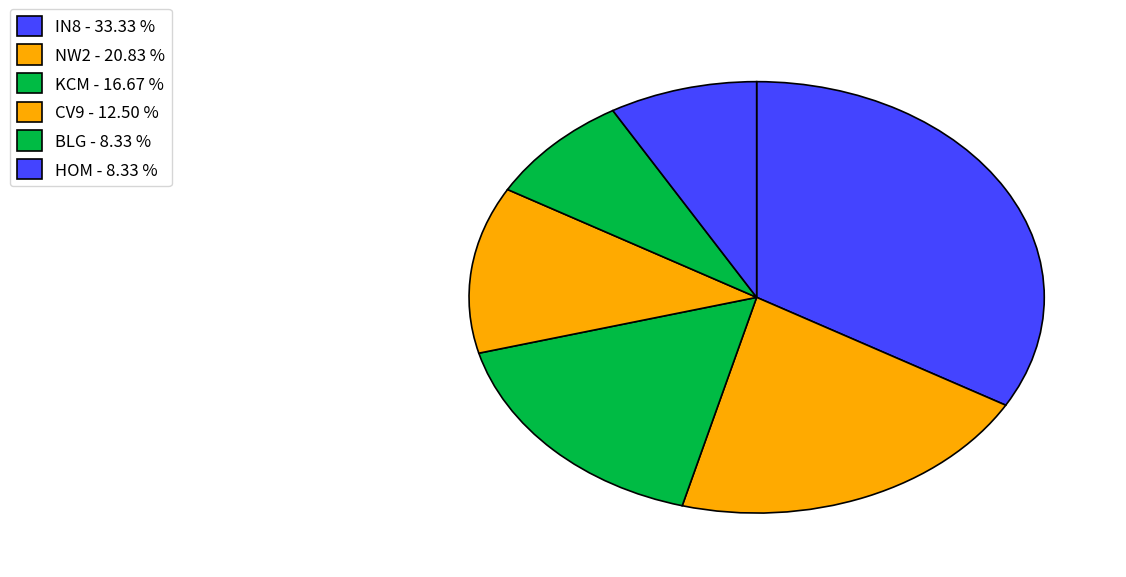

What percentage is the CV9 slice, to the nearest percent?

12%